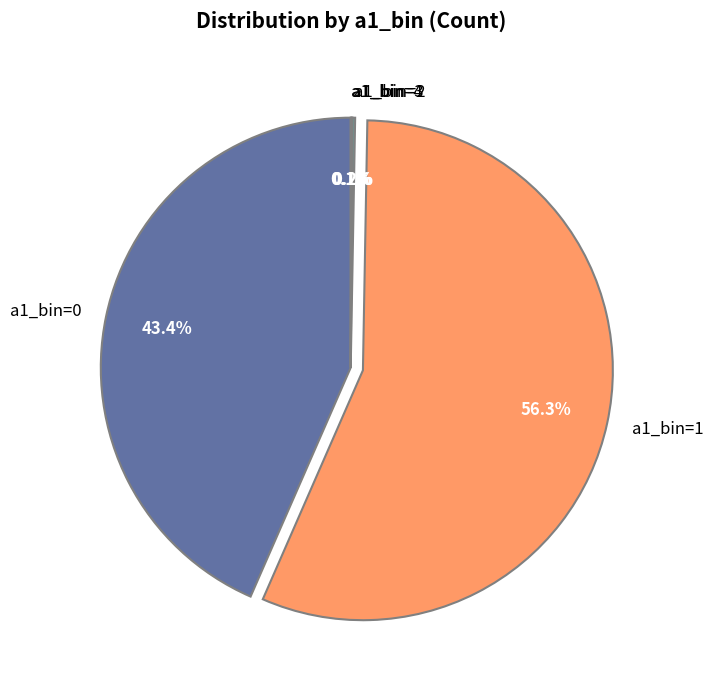

What is the ratio of the value at a1_bin=1 to the value at a1_bin=0?

1.3